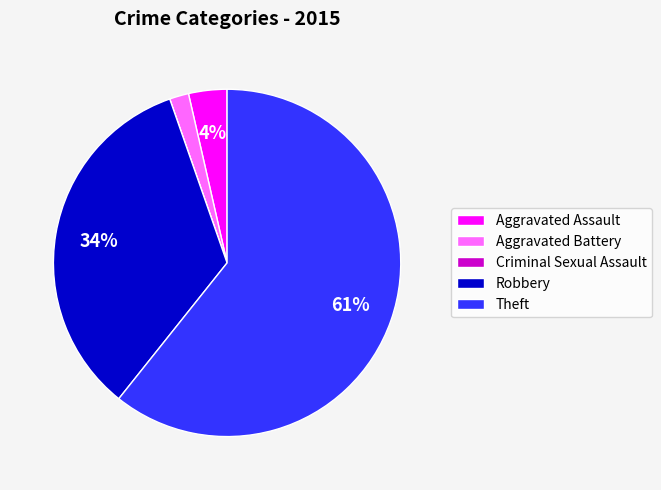

True or false: Theft accounts for 61% of the total.

True